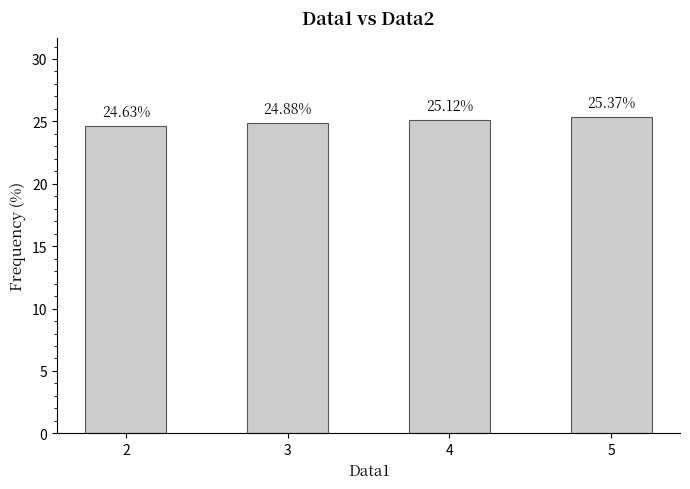

Where is the data nearest to the value 25?

3